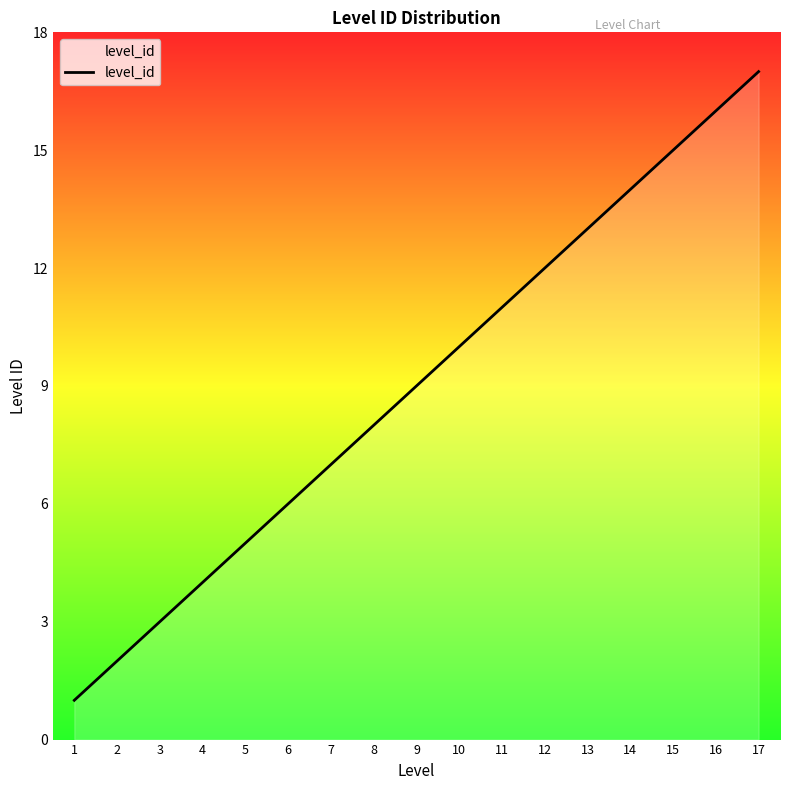

What is the difference between the maximum and minimum values?

16